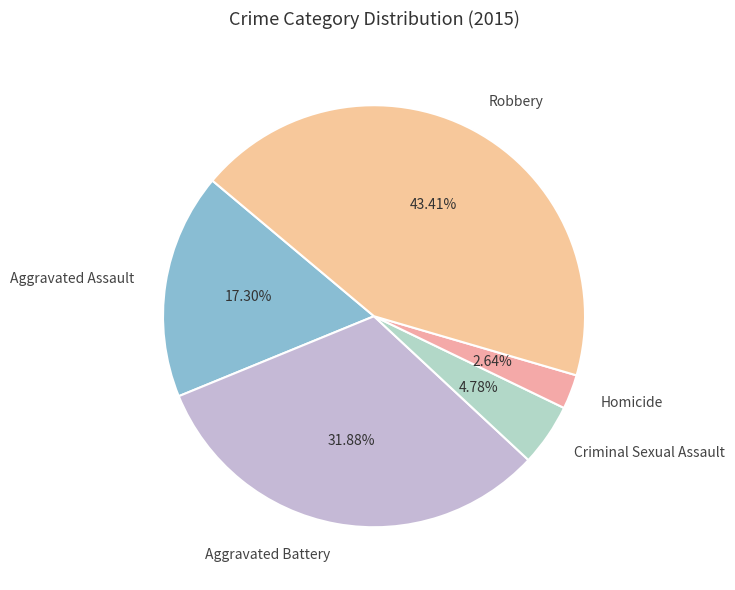

Which category has the biggest portion of the pie?

Robbery